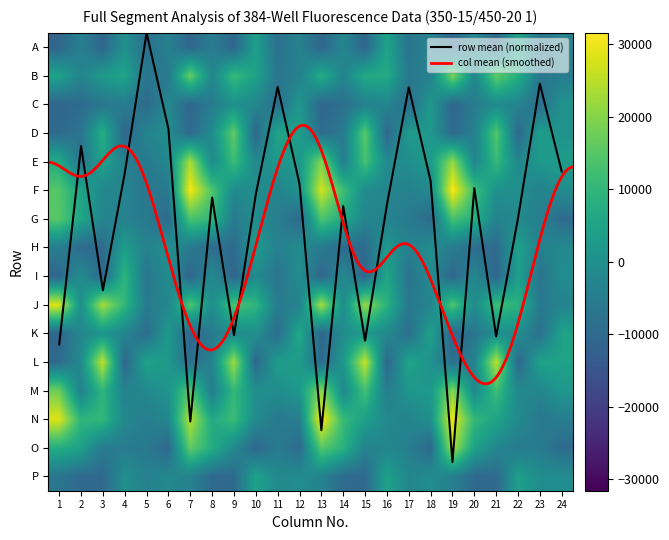

The A series shows -5026.3 at 23. True or false?

False